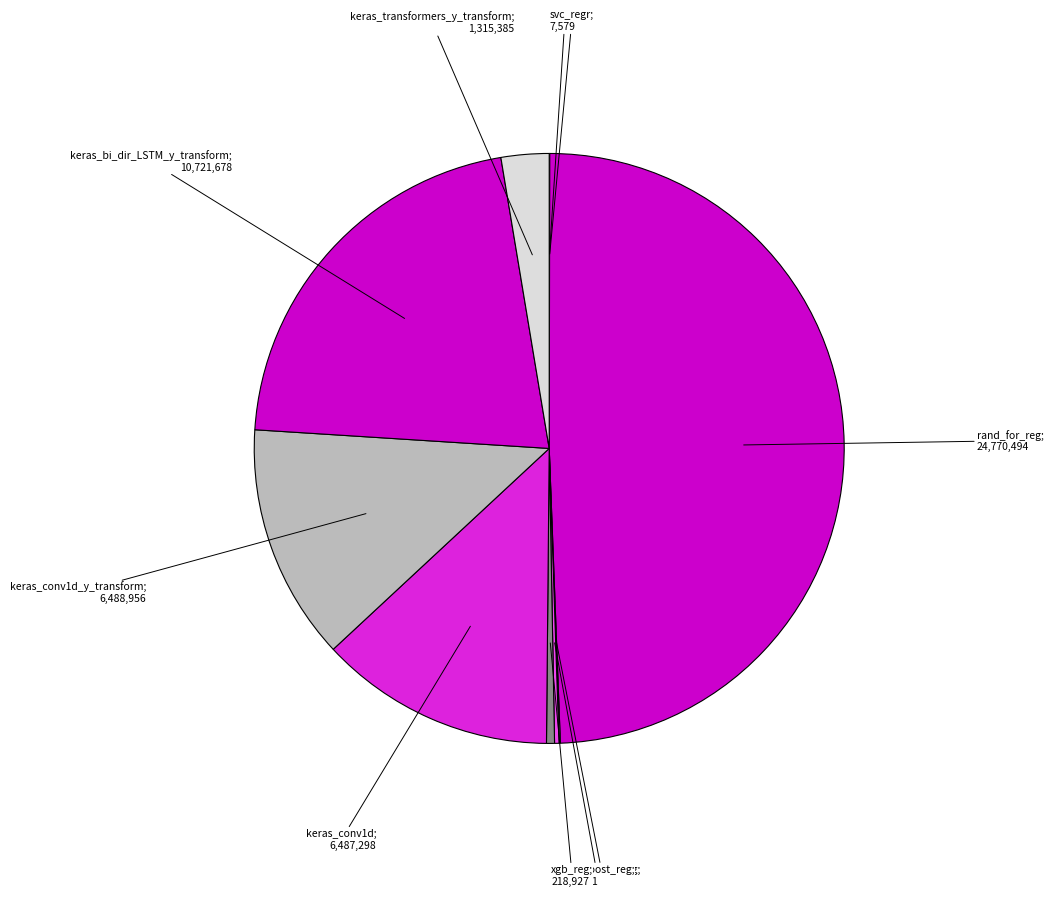

How many segments does this pie chart have?

10